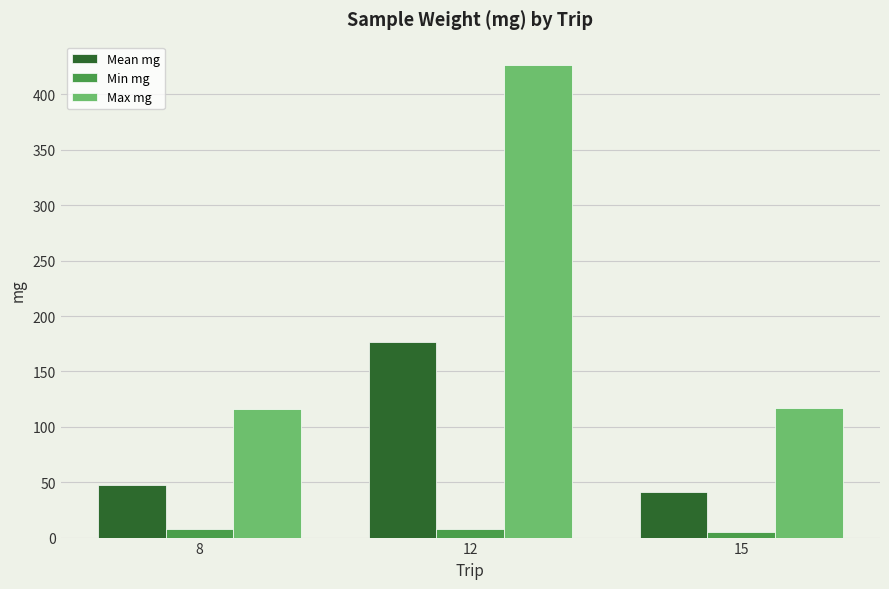

The value of Mean mg at 12 is 309.3. True or false?

False